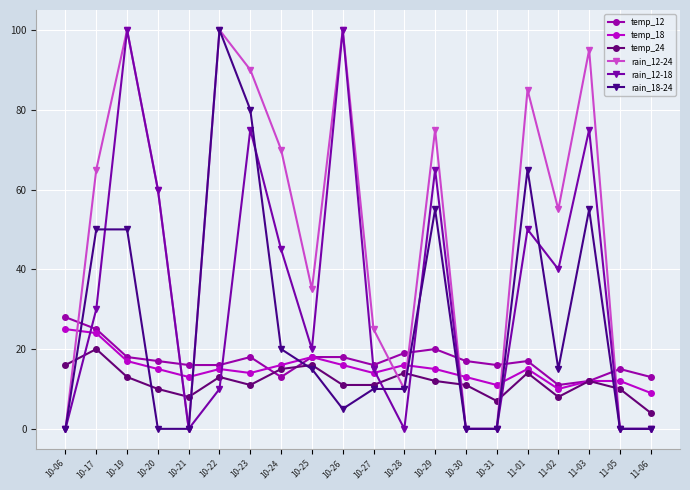

What is the difference between the second highest and second lowest values in the temp_24 series?

9